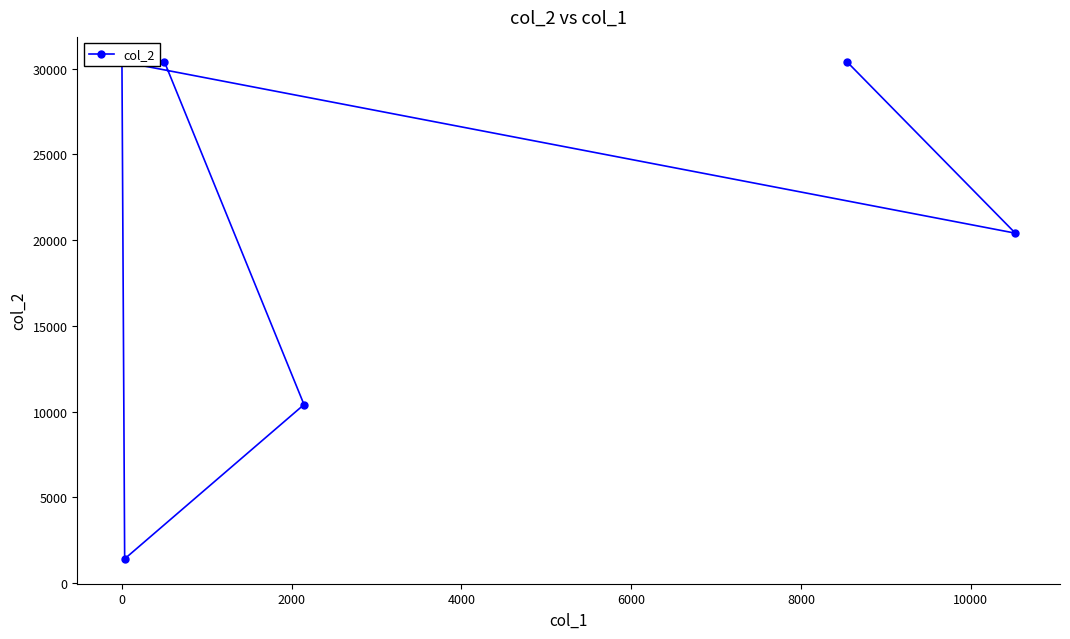

True or false: the data shows 39600 at 0.

False